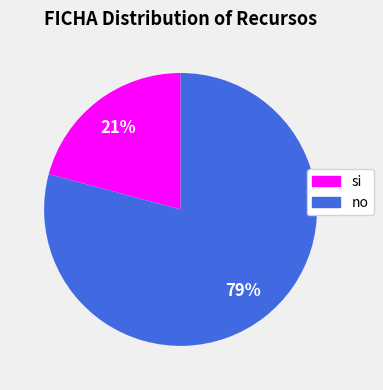

Which category has the smallest portion of the pie?

si